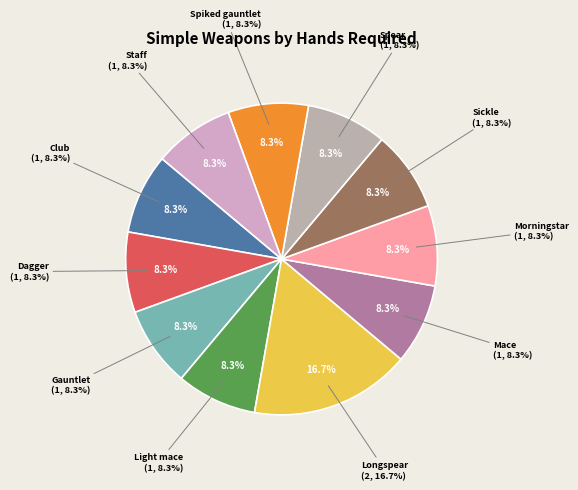

What is the smallest slice in the pie chart?

Club